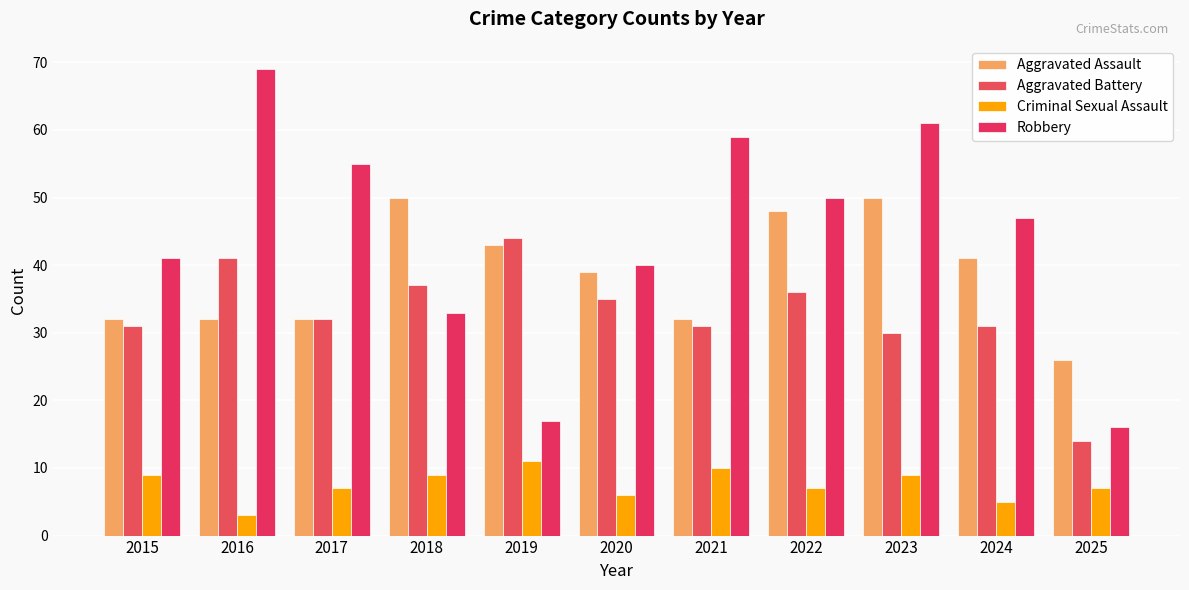

What is the difference between the highest and lowest values at 2017?

48